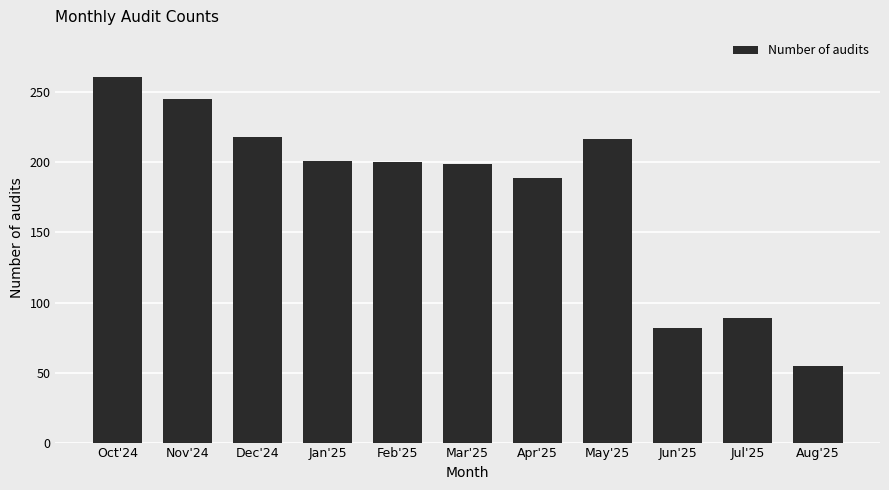

Does the chart contain stacked bars?

No